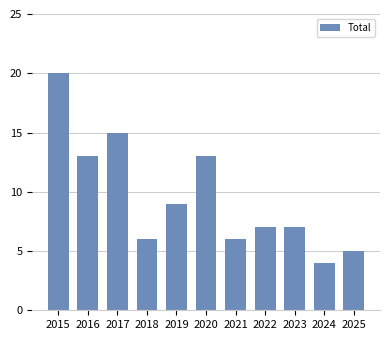

What is the approximate value at 2019, to the nearest 10?

10